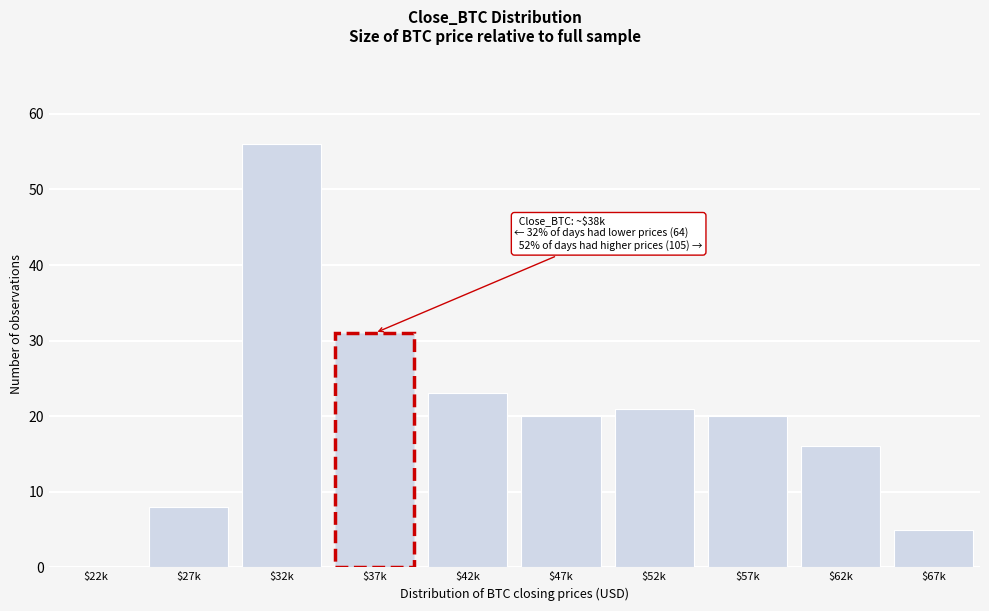

What is the sum of all values?

200